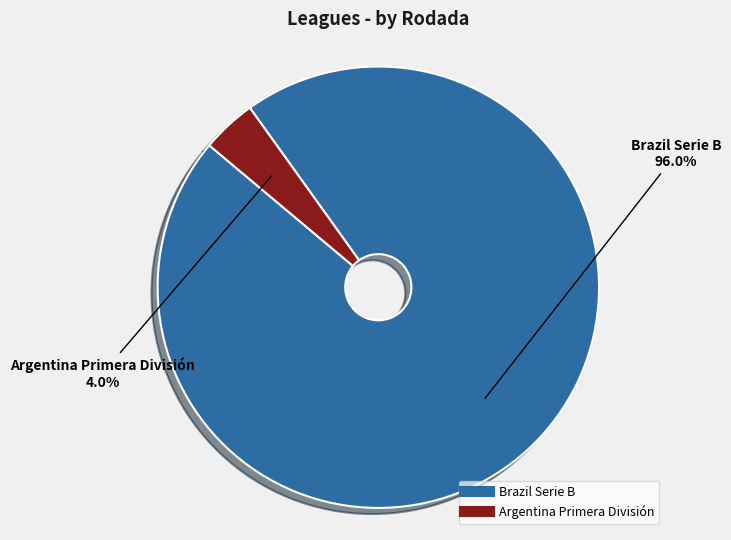

Count the number of slices in the pie.

2